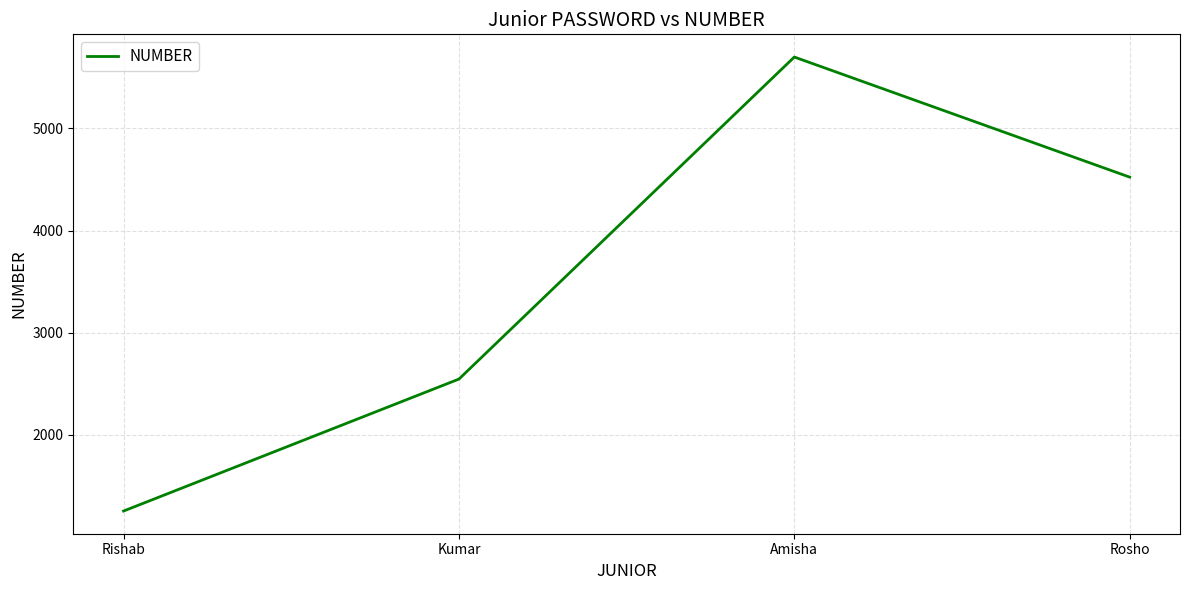

How many interior local peaks (higher than both neighbors) does the data have?

1